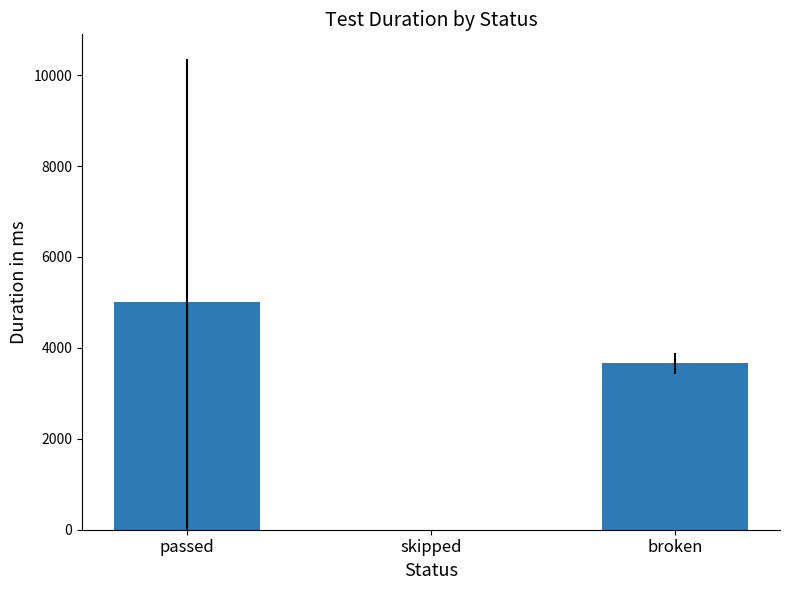

Where is the data nearest to the value 2506?

broken